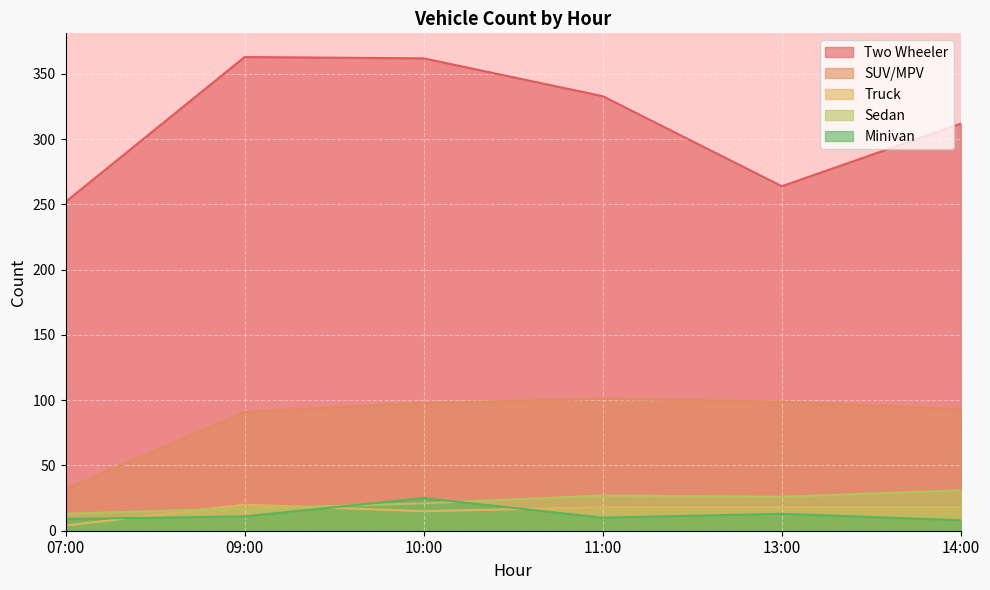

What are all the series names shown in the legend?

Two Wheeler, SUV/MPV, Truck, Sedan, Minivan